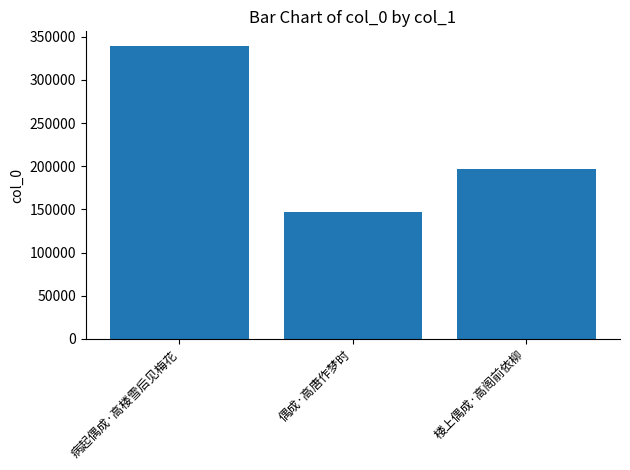

What position from the right is 楼上偶成·高阁前依柳?

1